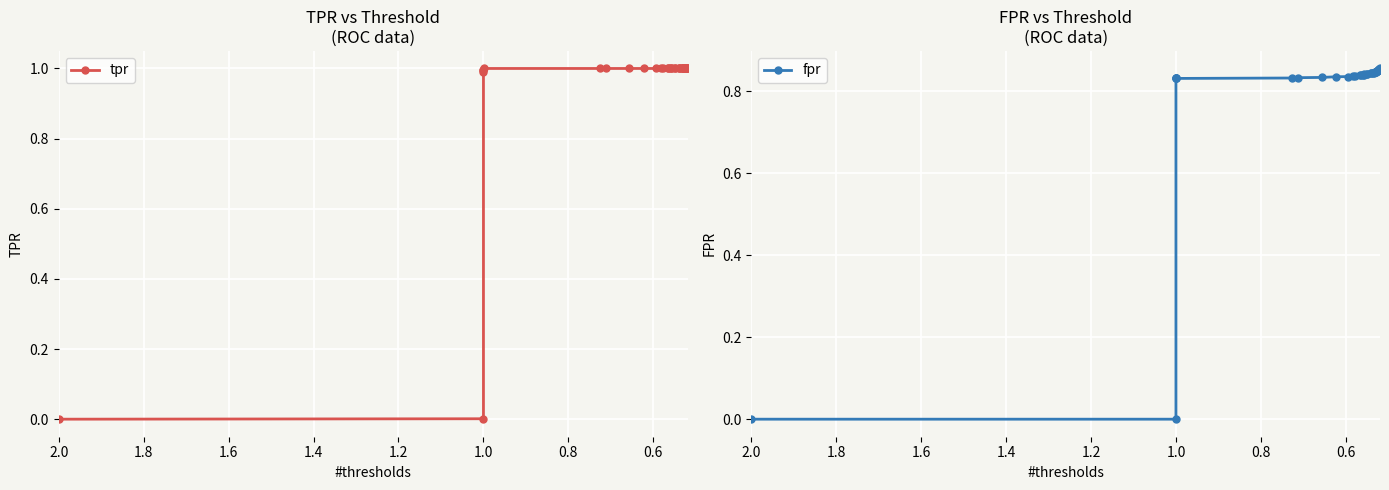

Which series has the largest total across all categories?

tpr